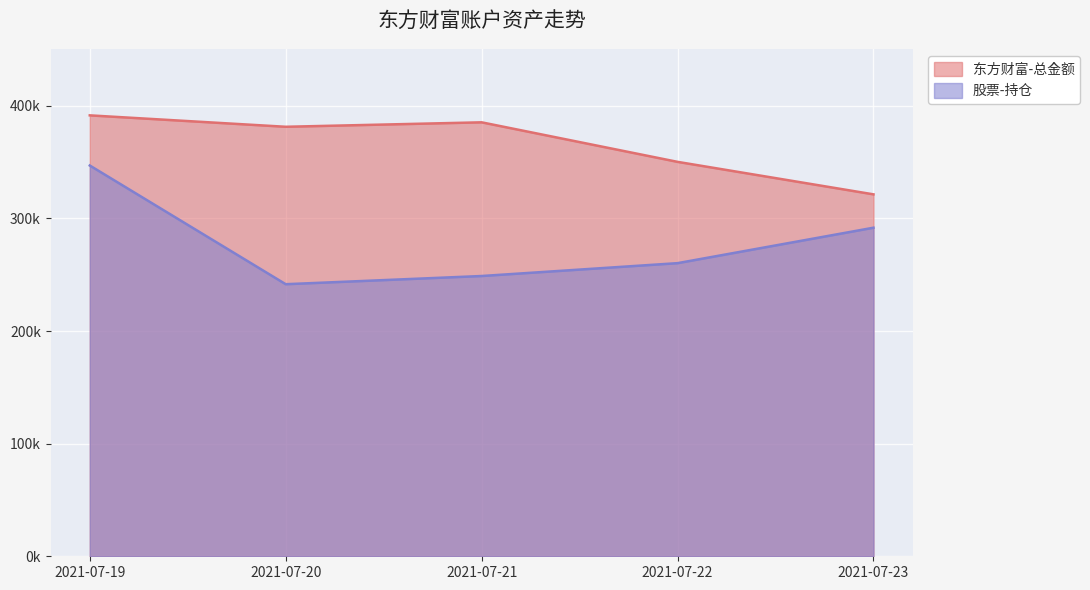

What is the maximum value shown in the chart?

391461.5